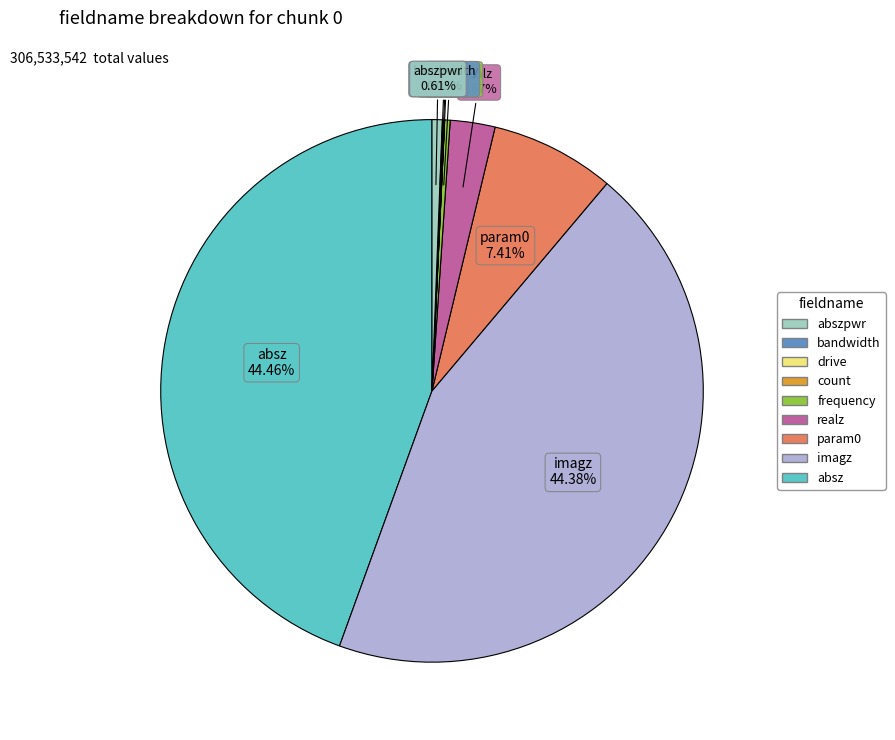

Is there a majority slice in this chart?

No